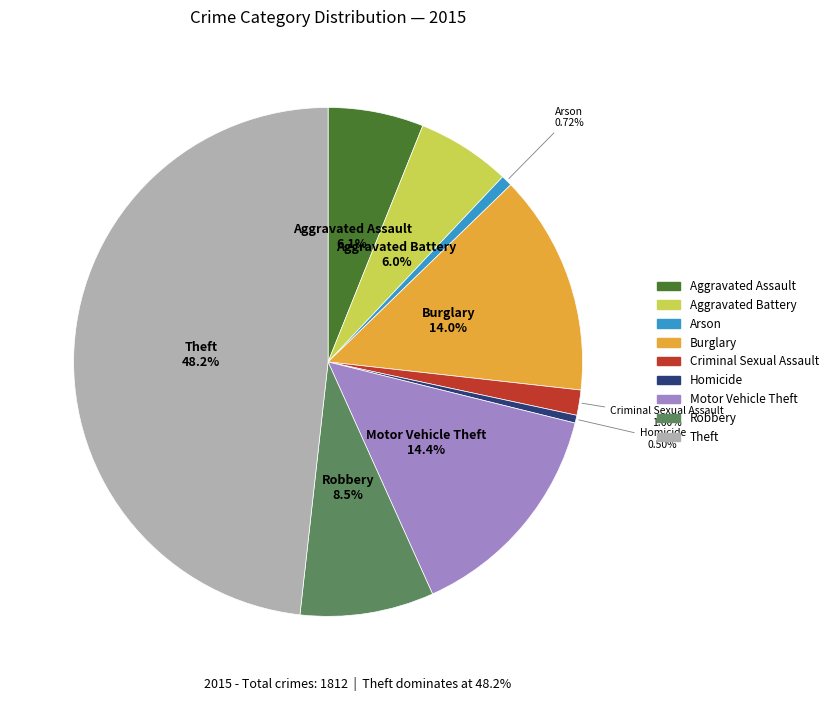

What percentage is NOT represented by Theft?

51.8%